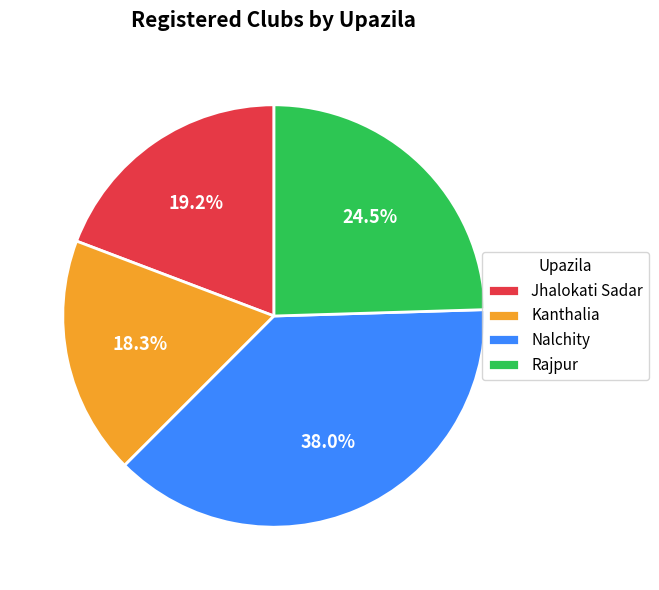

Count the number of slices in the pie.

4